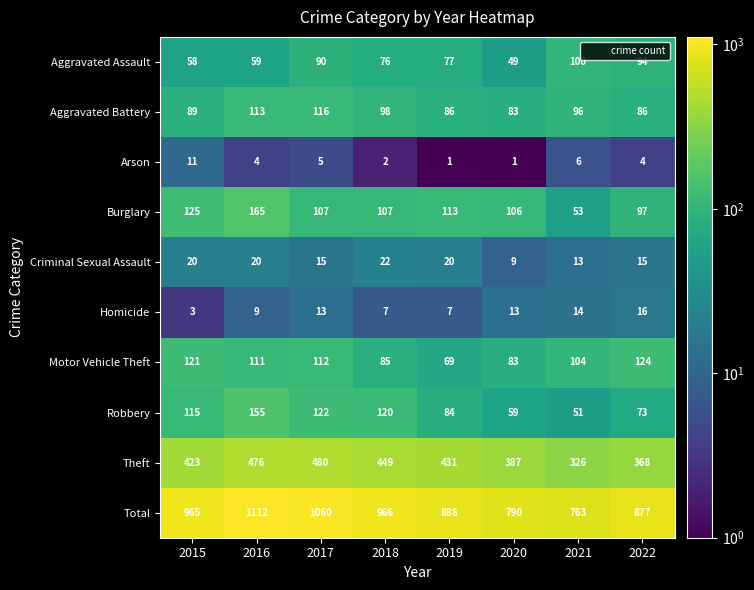

At which label does Arson first exceed 4?

2015